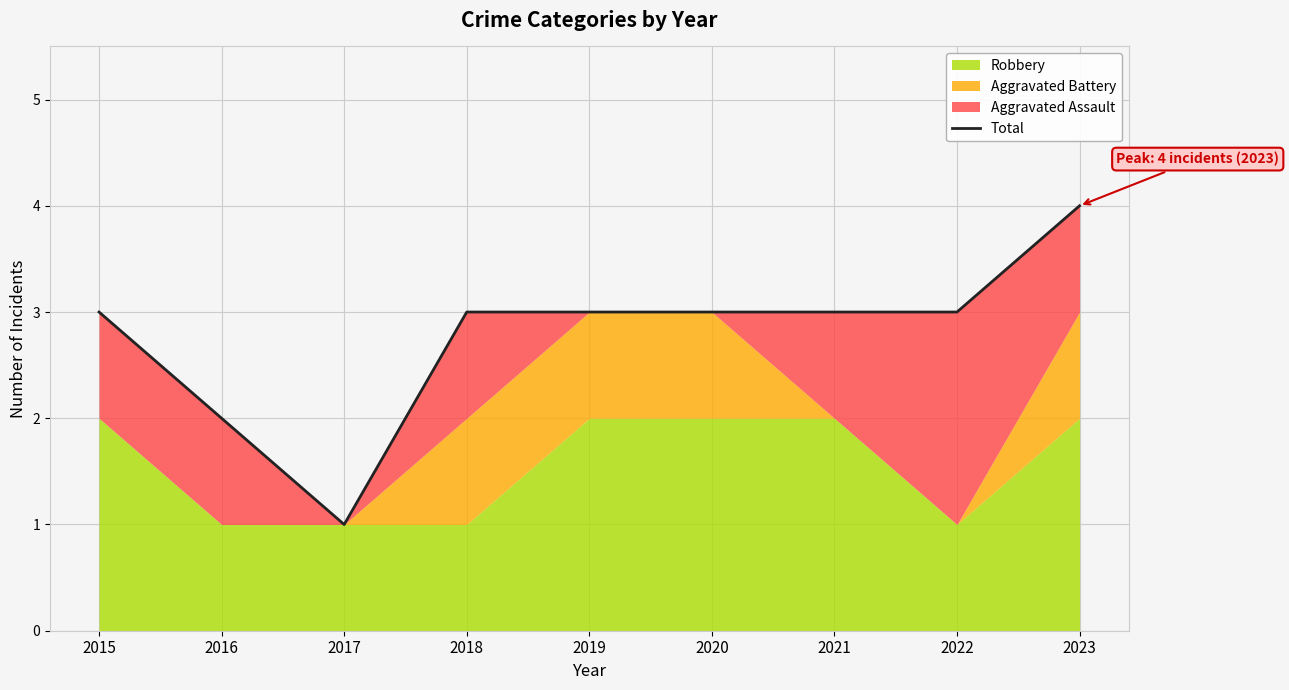

List the labels in order of value, largest first.

2023, 2015, 2018, 2019, 2020, 2021, 2022, 2016, 2017